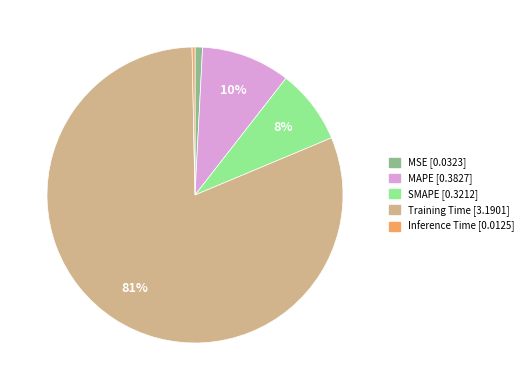

Is it true that MAPE is 10% of the pie?

True